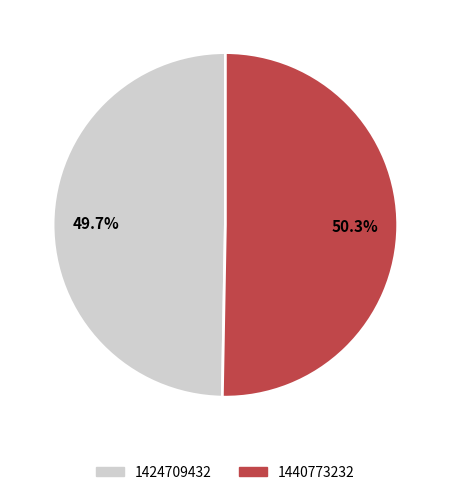

To the nearest percent, what is the average slice percentage?

50%